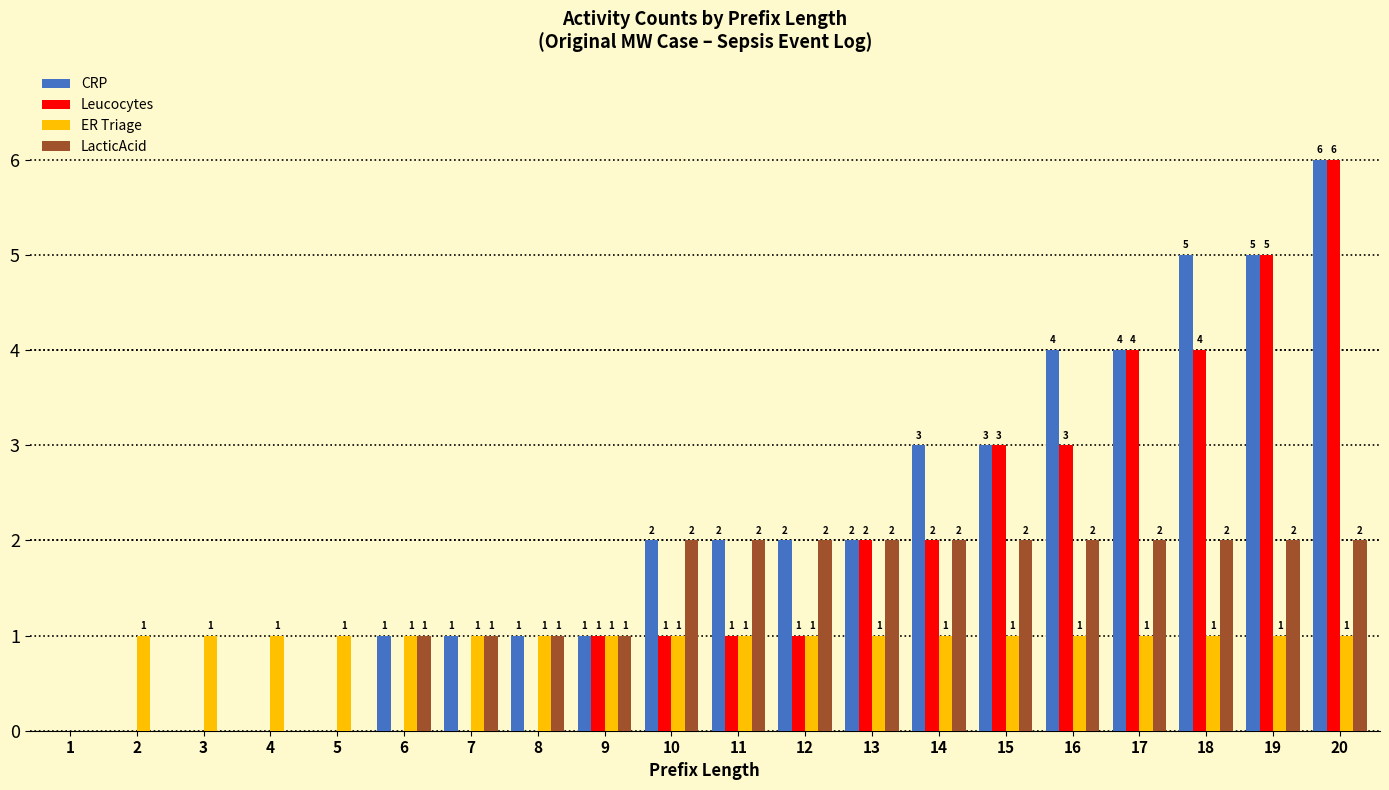

What is the sum of the ER Triage values at 10 and 6?

2